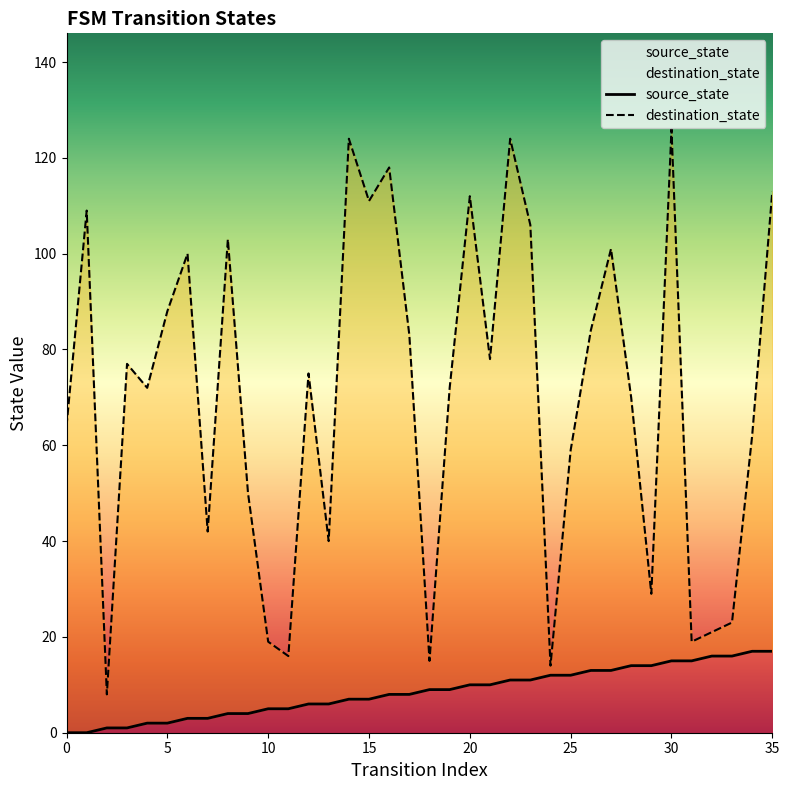

Which label corresponds to the largest value in the chart?

30